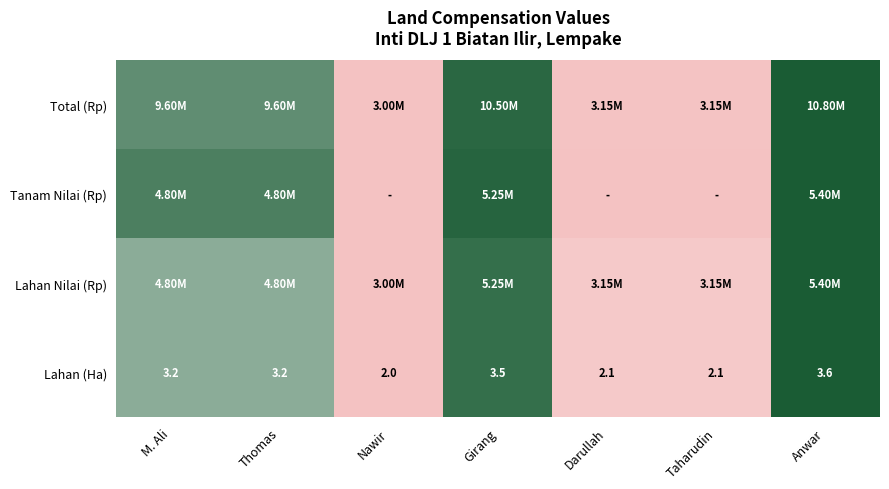

At which label is Lahan (Ha) closest to 2?

Nawir